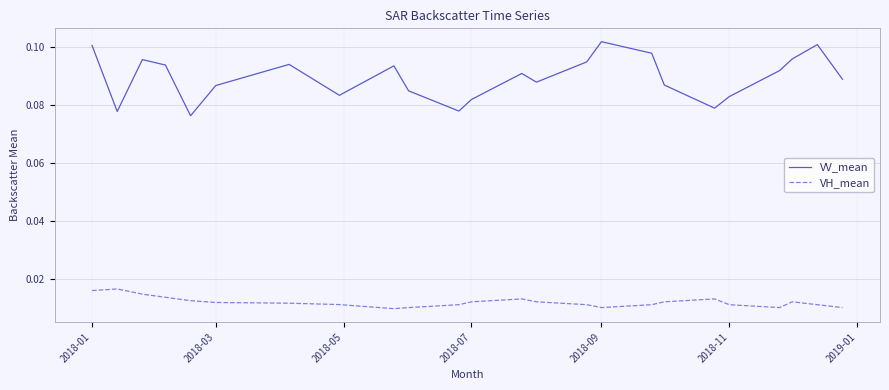

True or false: VV_mean has more than 0 interior local peaks.

True